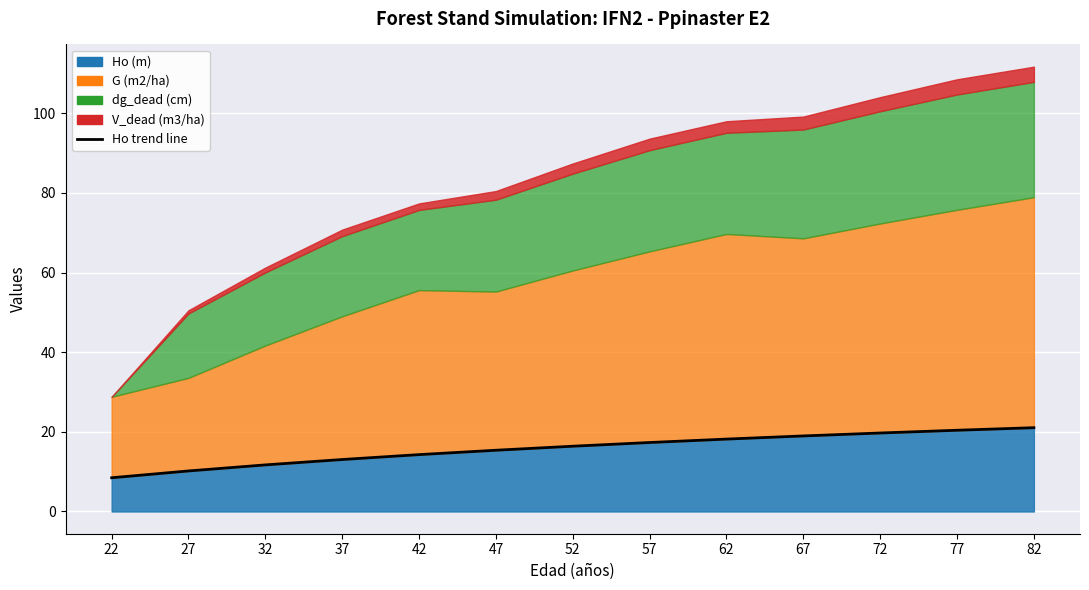

Does the chart display data point markers on the line(s)?

No